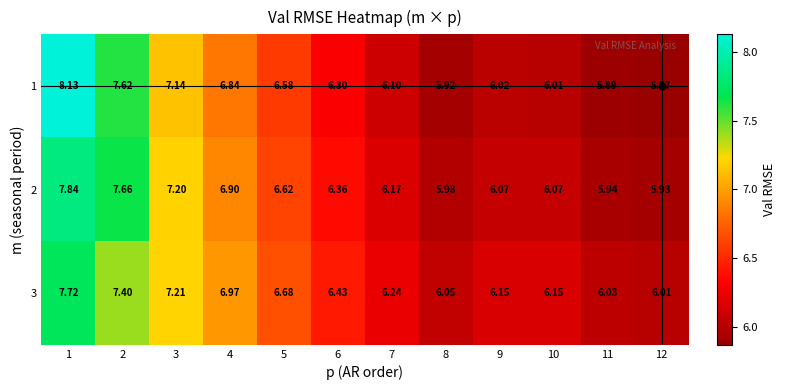

List the series in order of their overall mean, highest first.

3, 2, 1